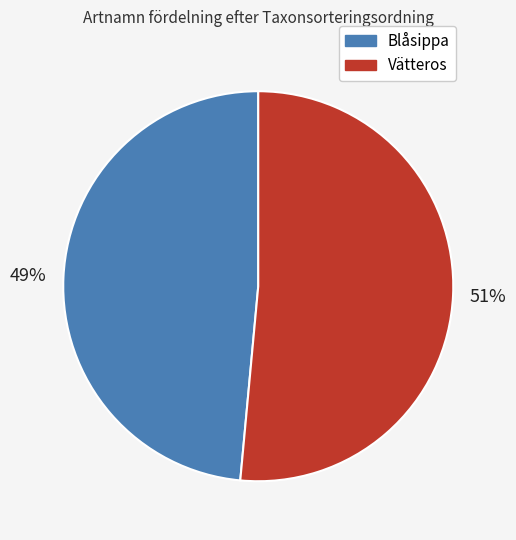

What percentage is the Blåsippa slice, to the nearest percent?

49%